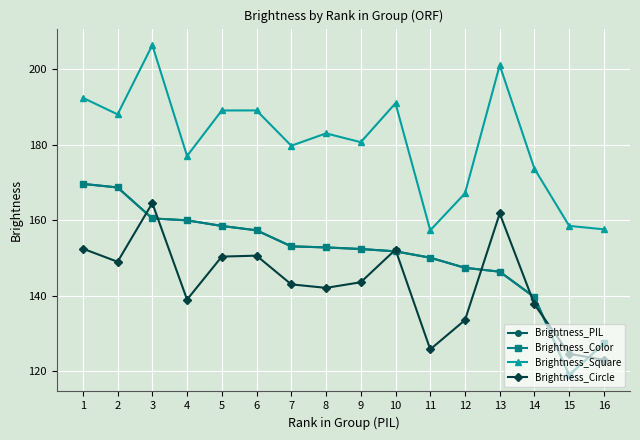

Which series has the largest total across all categories?

Brightness_Square